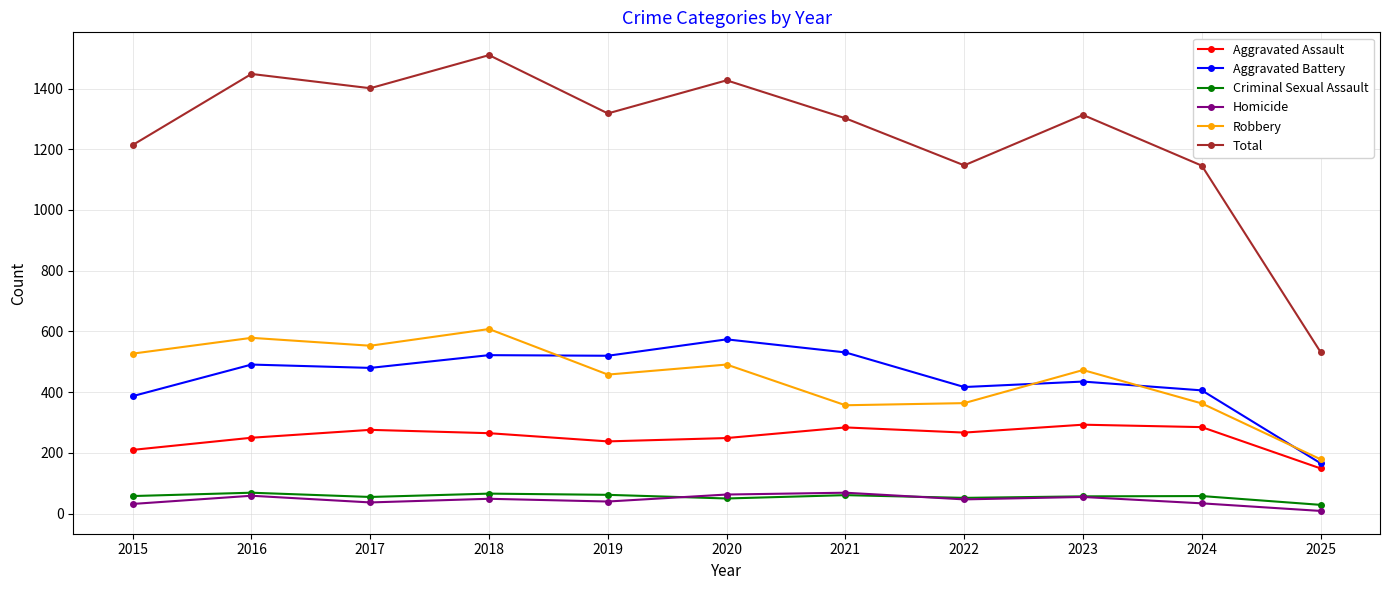

What is the smallest value displayed?

9